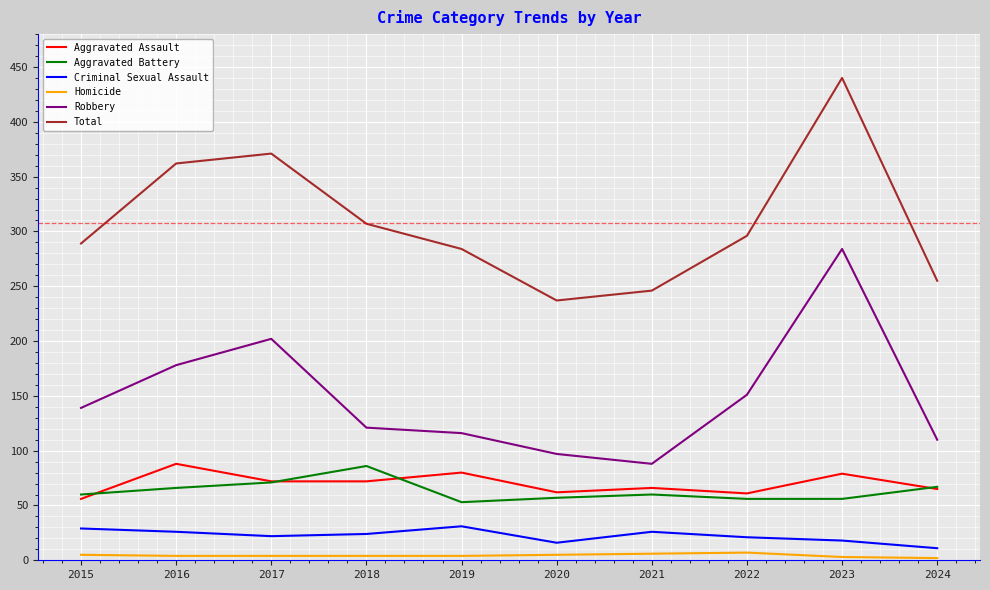

Does the chart have visible grid lines?

Yes